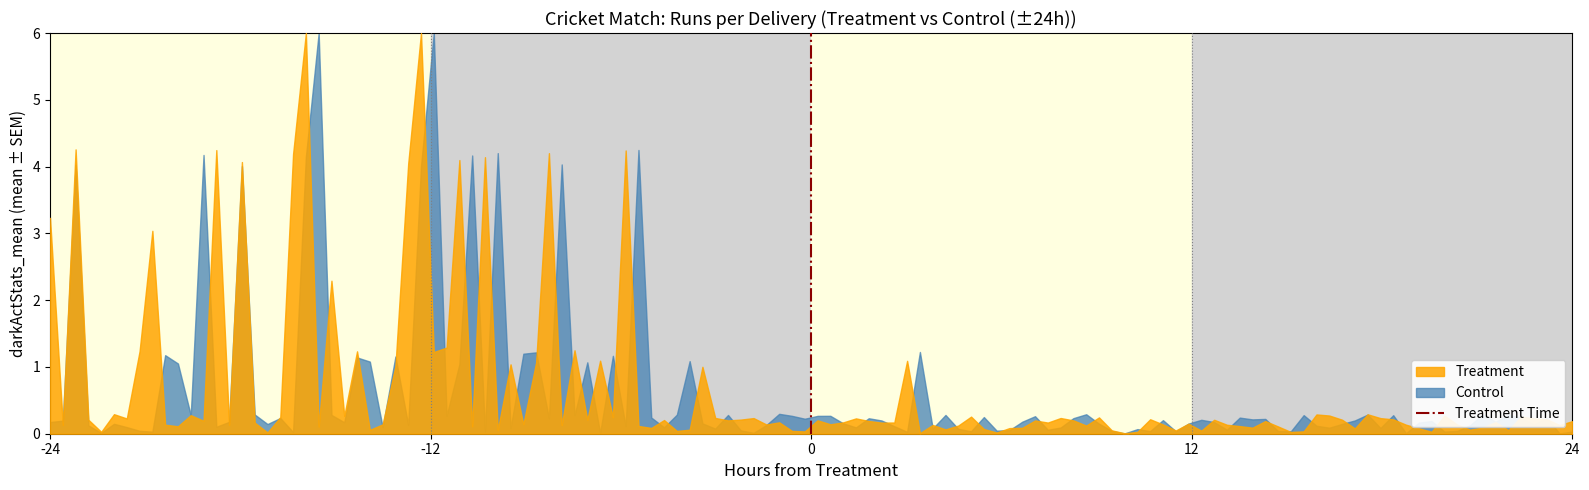

What is the greatest value displayed?

6.0